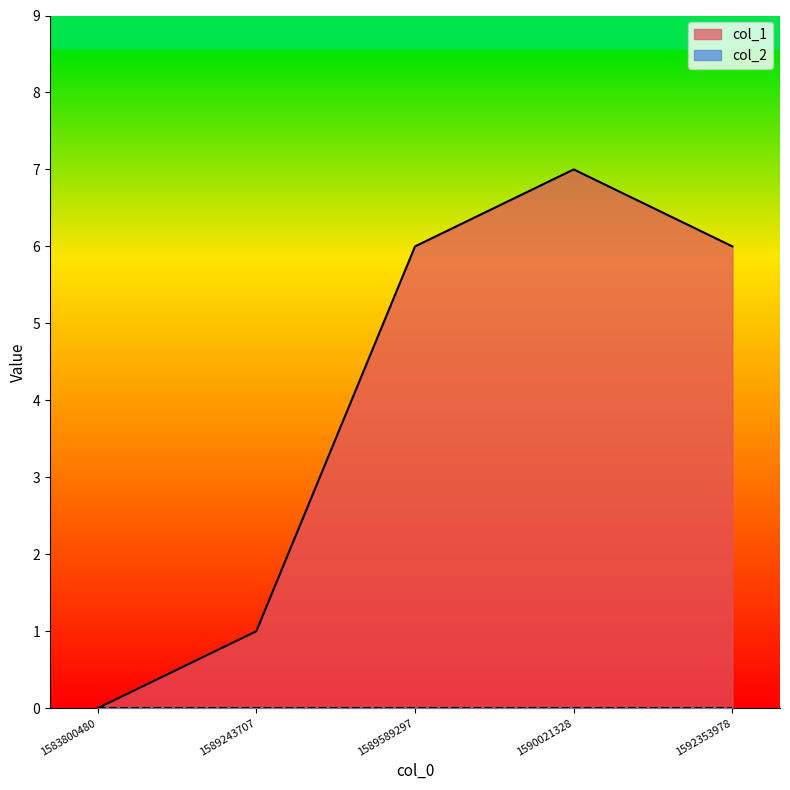

Reading left to right, list all the values displayed in this chart.

0	1	6	7	6